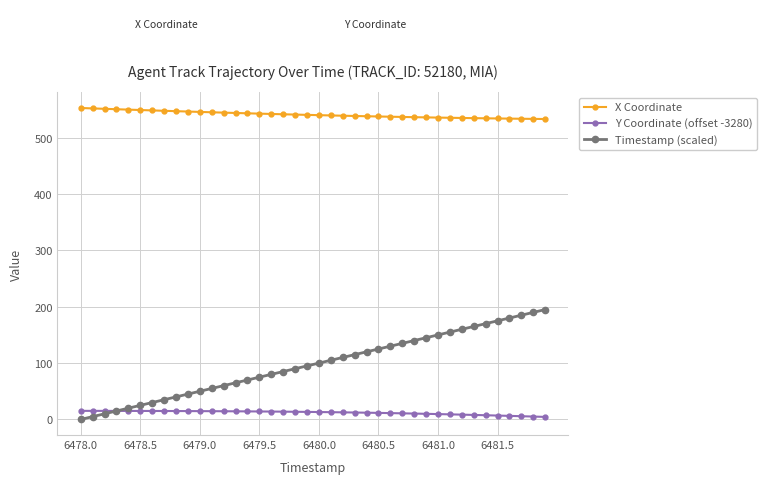

What is the maximum value shown in the chart?

552.6